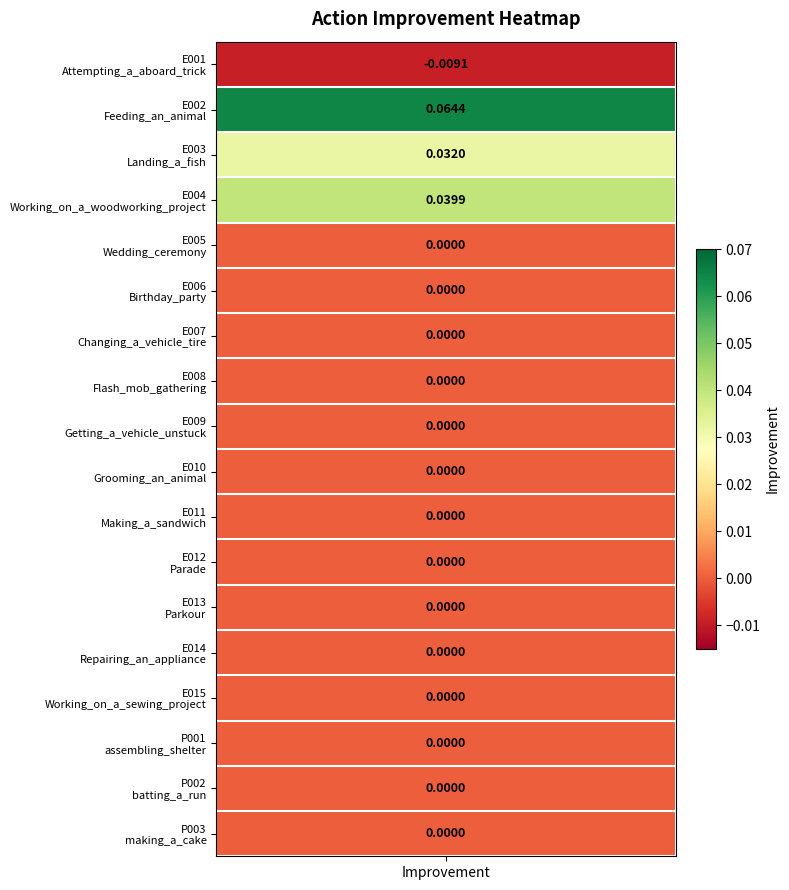

Reading right to left, extract all data points from this chart.

0.0	0.0	0.0	0.0	0.0	0.0	0.0	0.0	0.0	0.0	0.0	0.0	0.0	0.0	0.0	0.0	0.1	-0.0